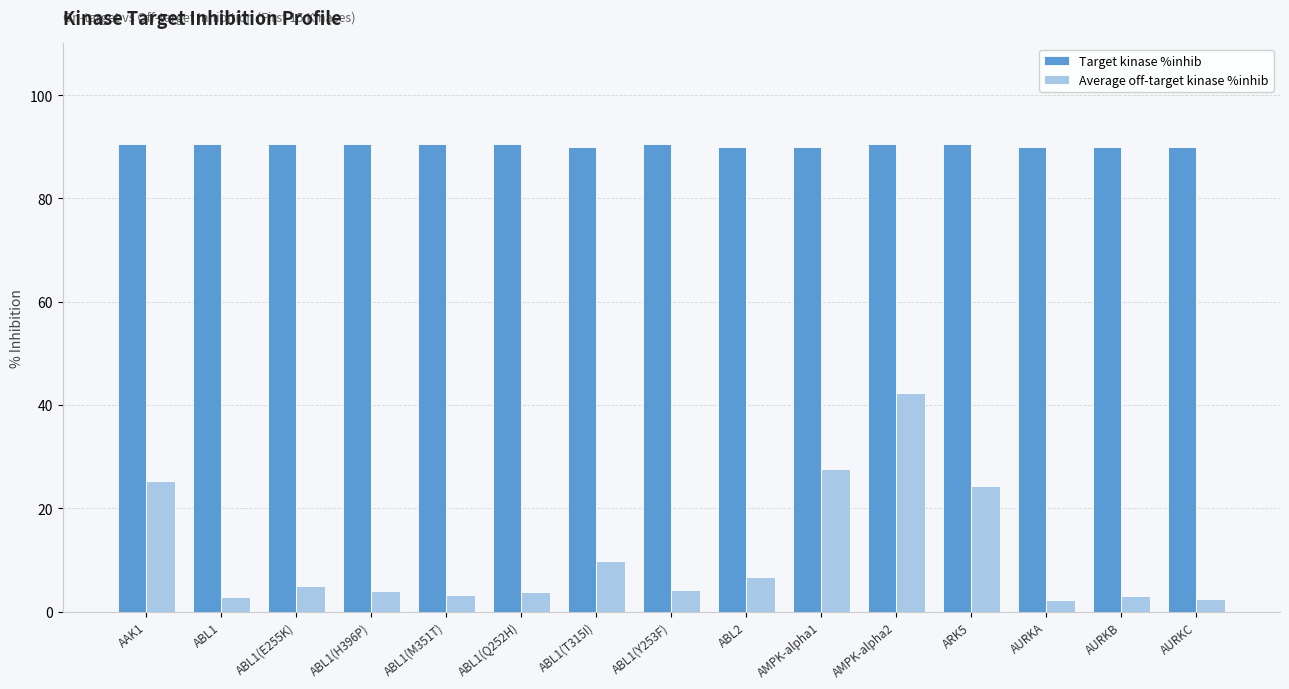

Which series has the largest total across all categories?

Target kinase %inhib